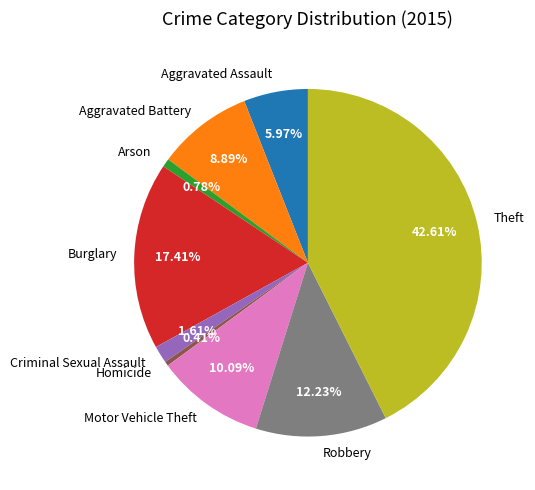

The Theft slice represents 43% of the pie. True or false?

True